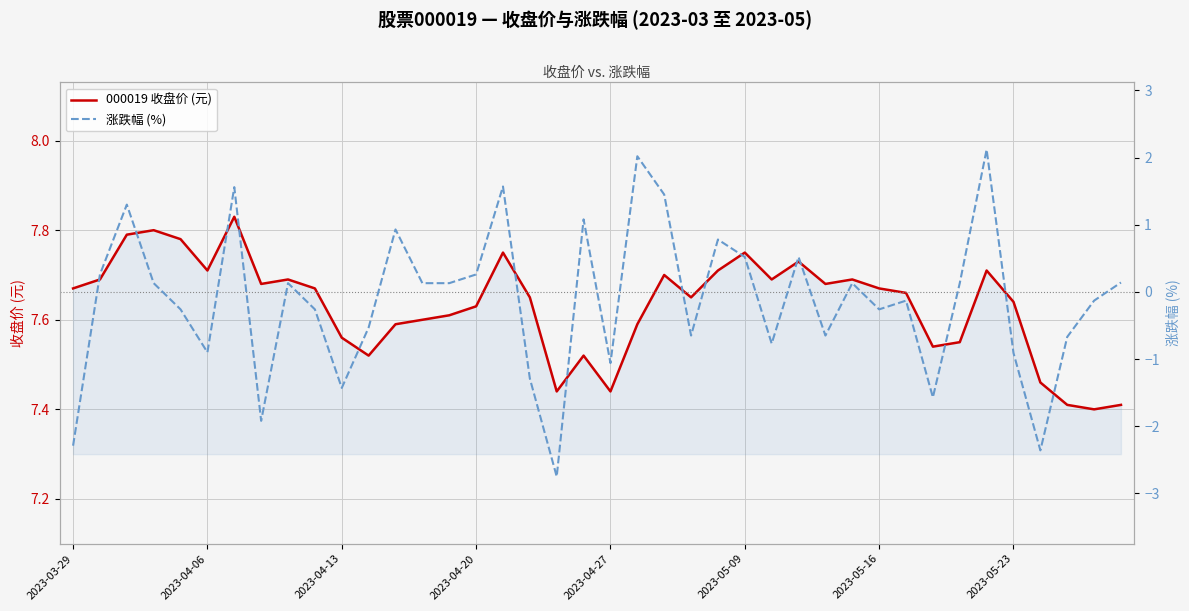

Reading left to right, transcribe all the data shown in this chart.

000019 收盘价 (元): 7.7	7.7	7.8	7.8	7.8	7.7	7.8	7.7	7.7	7.7	7.6	7.5	7.6	7.6	7.6	7.6	7.8	7.7	7.4	7.5	7.4	7.6	7.7	7.7	7.7	7.8	7.7	7.7	7.7	7.7	7.7	7.7	7.5	7.5	7.7	7.6	7.5	7.4	7.4	7.4
涨跌幅 (%): -2.3	0.3	1.3	0.1	-0.3	-0.9	1.6	-1.9	0.1	-0.3	-1.4	-0.5	0.9	0.1	0.1	0.3	1.6	-1.3	-2.8	1.1	-1.1	2.0	1.4	-0.7	0.8	0.5	-0.8	0.5	-0.7	0.1	-0.3	-0.1	-1.6	0.1	2.1	-0.9	-2.4	-0.7	-0.1	0.1